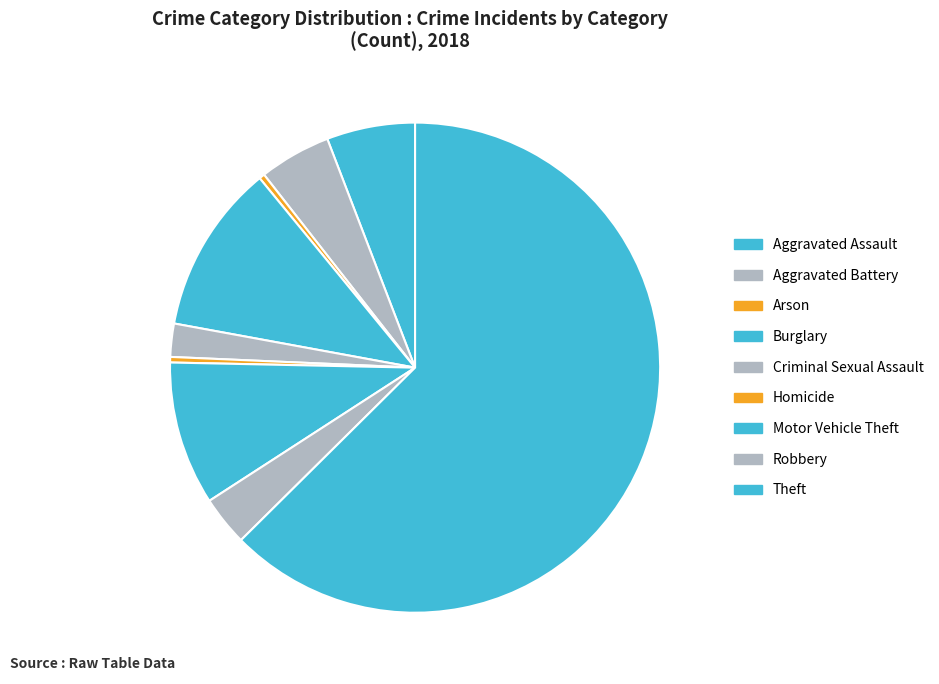

What is the largest slice in the pie chart?

Theft